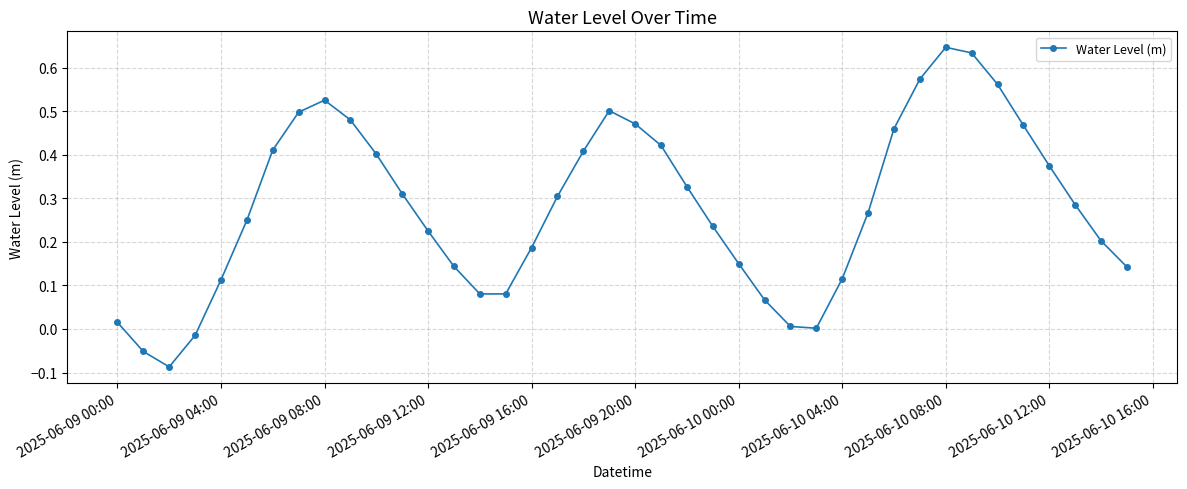

How many points are lower than both their immediate neighbors (excluding endpoints)?

3